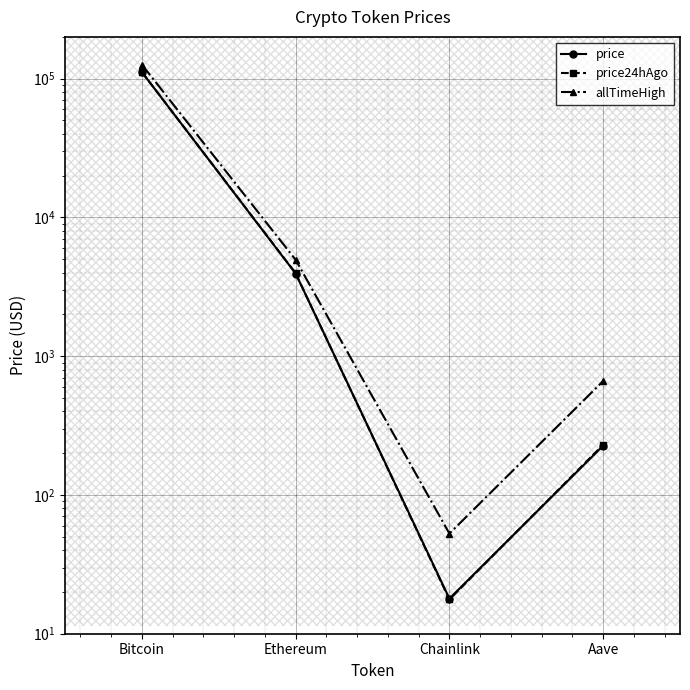

What is the minimum value for allTimeHigh?

52.7